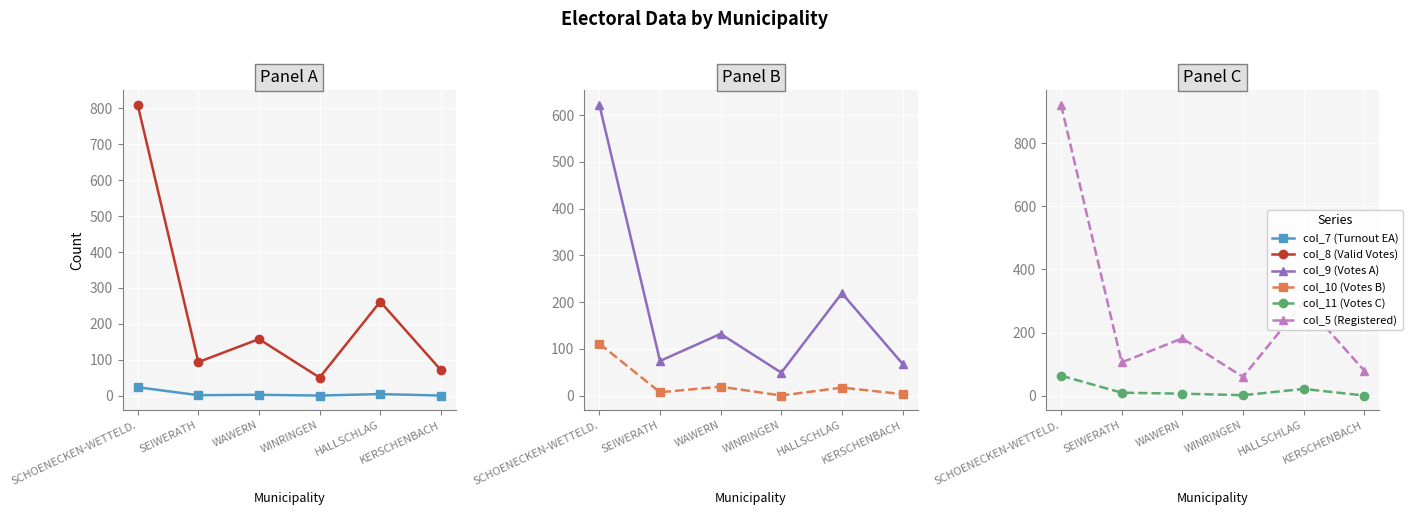

List the series in order of their peak value, highest first.

col_5 (Registered), col_8 (Valid Votes), col_9 (Votes A), col_10 (Votes B), col_11 (Votes C), col_7 (Turnout EA)